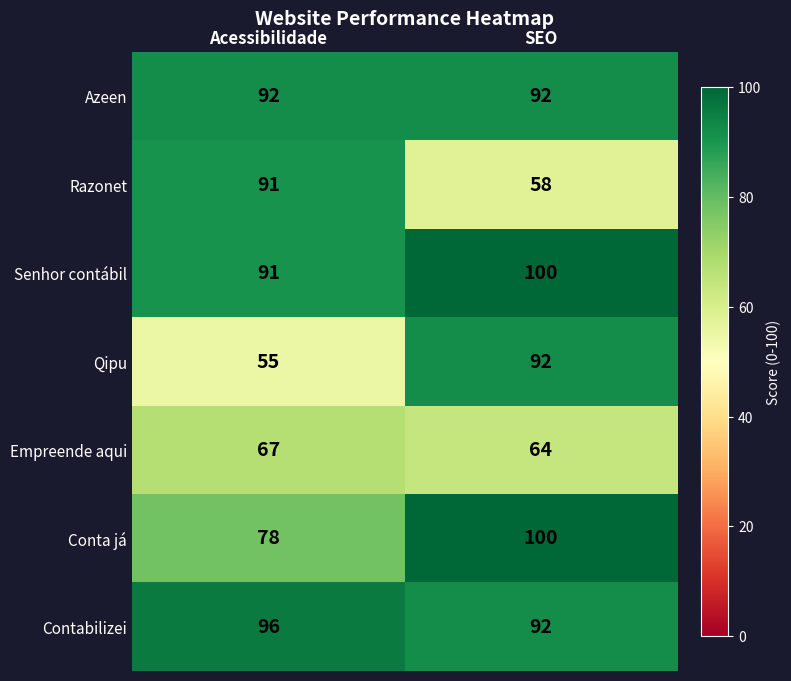

At how many categories does at least one series exceed 98?

1